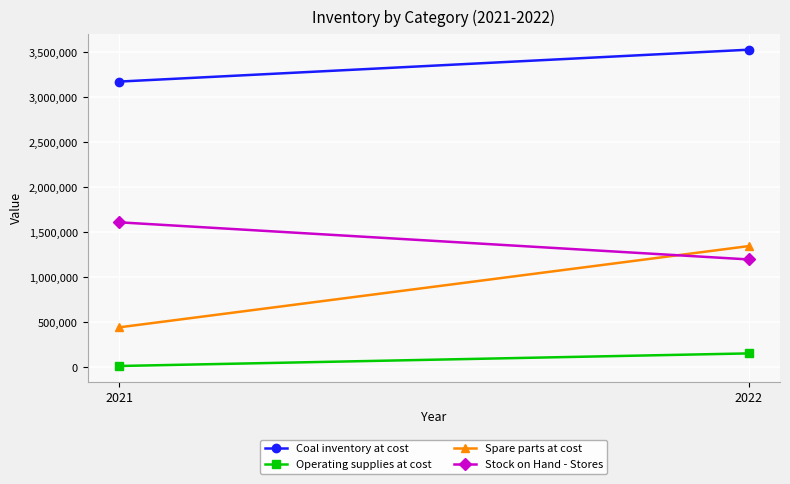

Reading left to right, list all the values displayed in this chart.

Coal inventory at cost: 3528471	3174270
Operating supplies at cost: 154991	15100
Spare parts at cost: 1346758	444171
Stock on Hand - Stores: 1198818	1611324